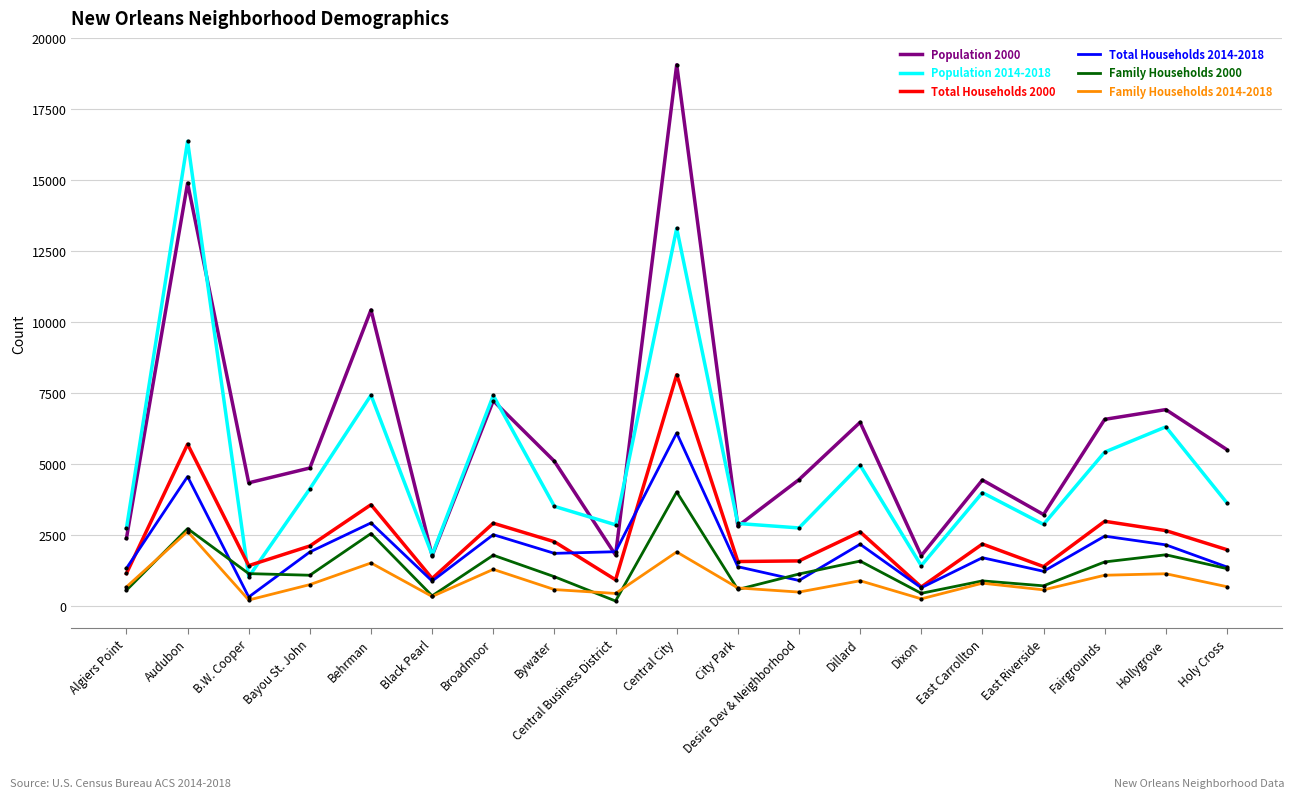

Which category has the highest value across all series?

Central City